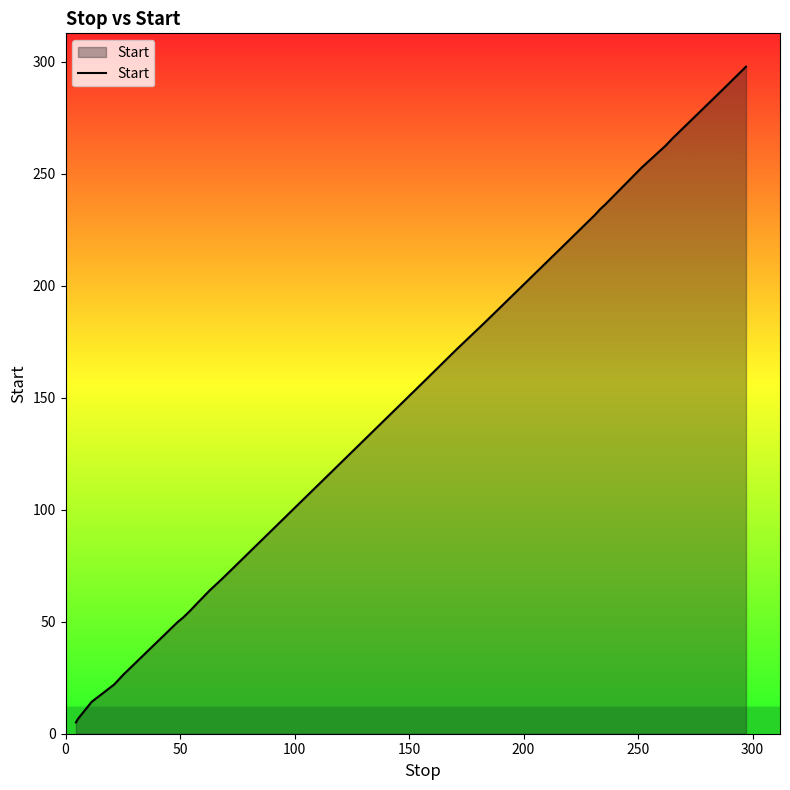

What is the difference between the maximum and minimum values?

292.8